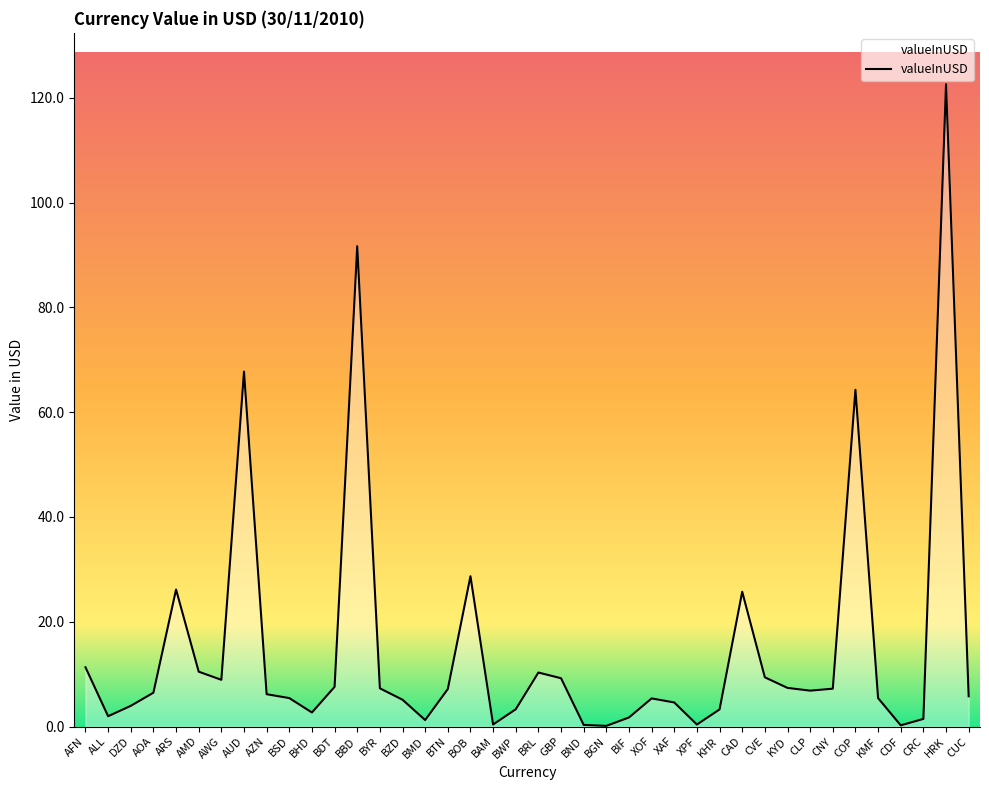

What position from the left is BRL?

21